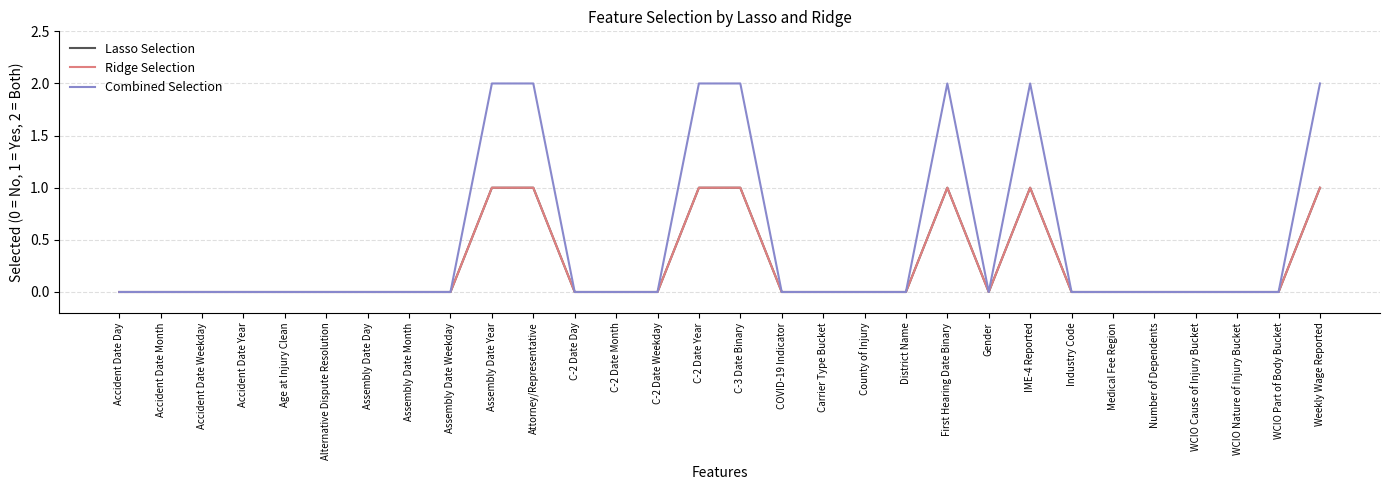

Which series changed the most between First Hearing Date Binary and IME-4 Reported?

Lasso Selection